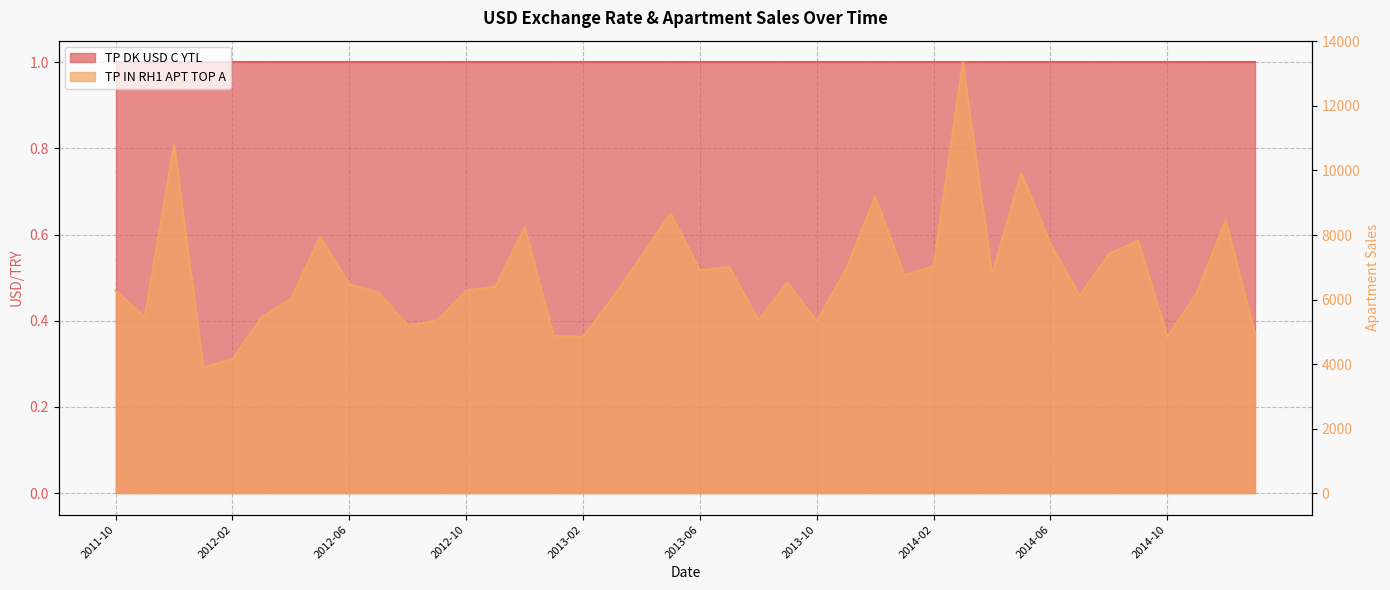

True or false: there are more than 0 points higher than both neighbors.

True